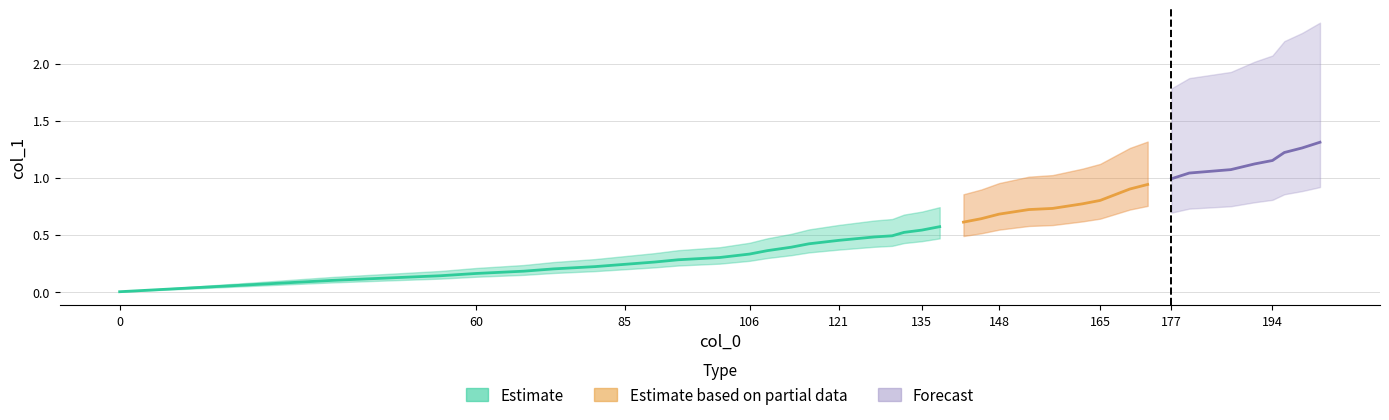

What is the difference between the second highest and minimum values?

1.3